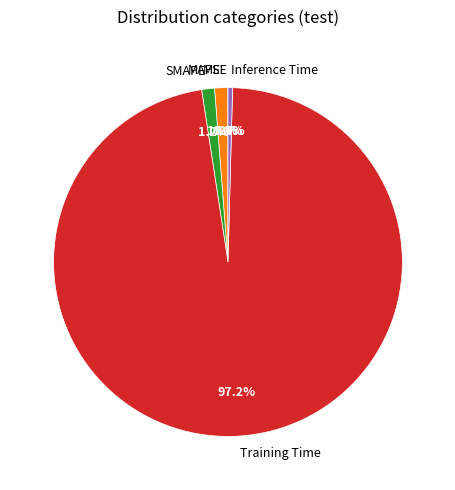

Which category accounts for the majority?

Training Time